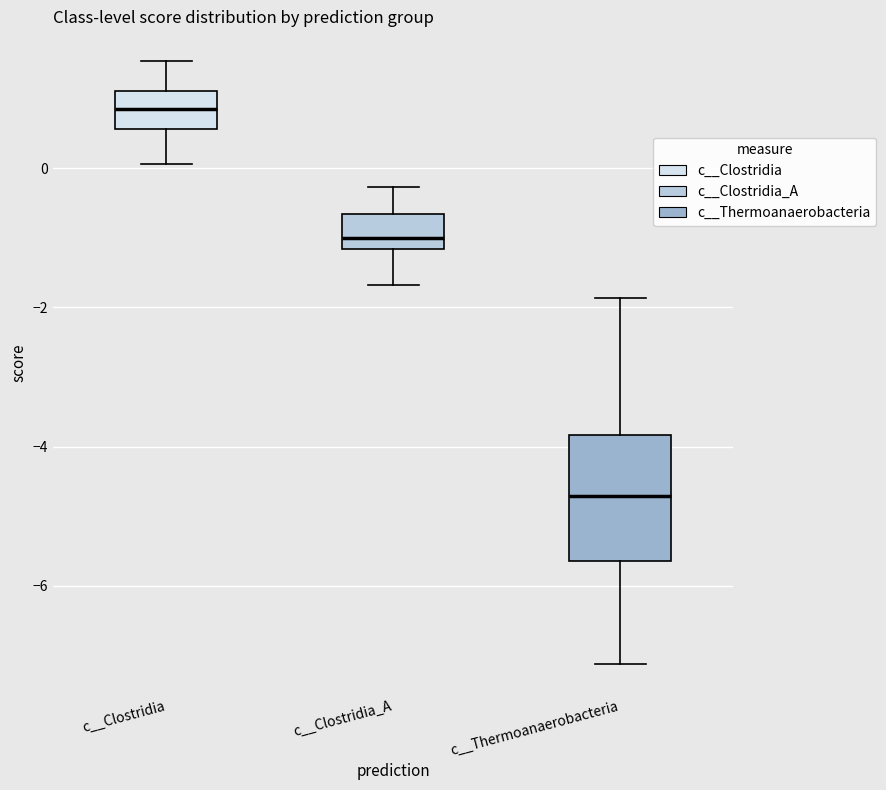

Where is the upper edge of the box for c__Clostridia_A on the y-axis? The values are not printed on the chart, so give them approximately, as read against the axis.

-0.6